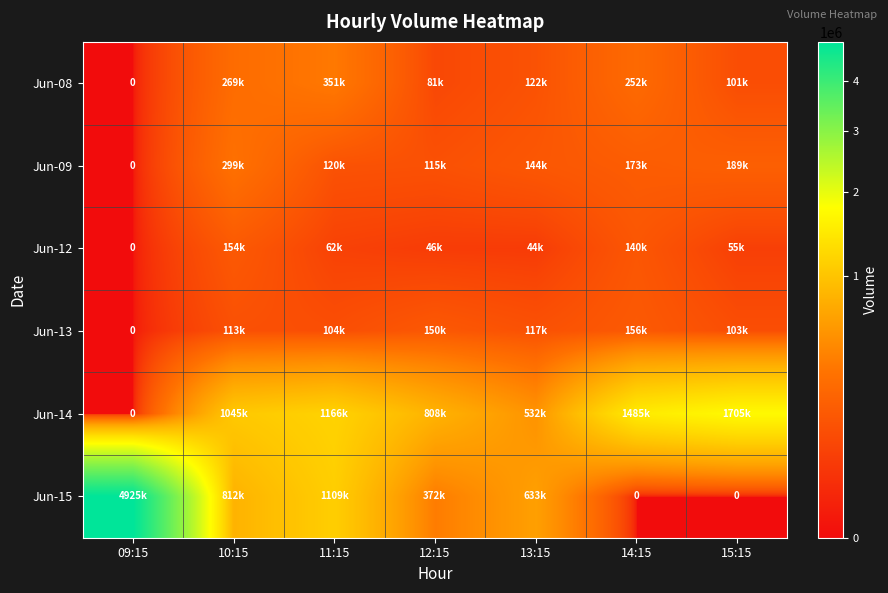

Which series changed the most between 09:15 and 15:15?

Jun-15